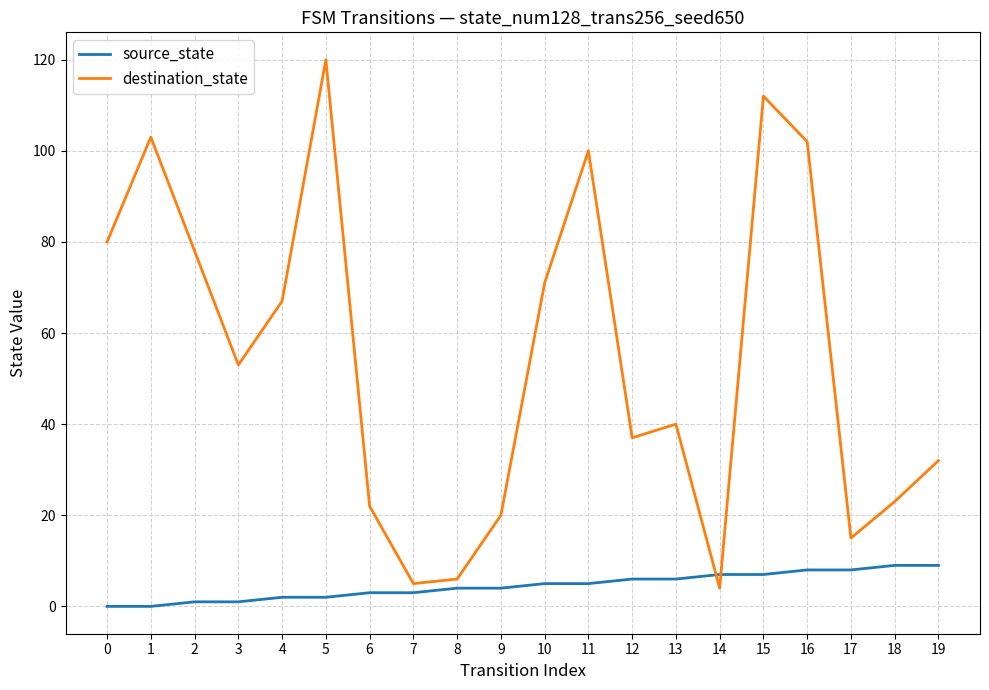

Between 2 and 18, which series saw the biggest shift?

destination_state